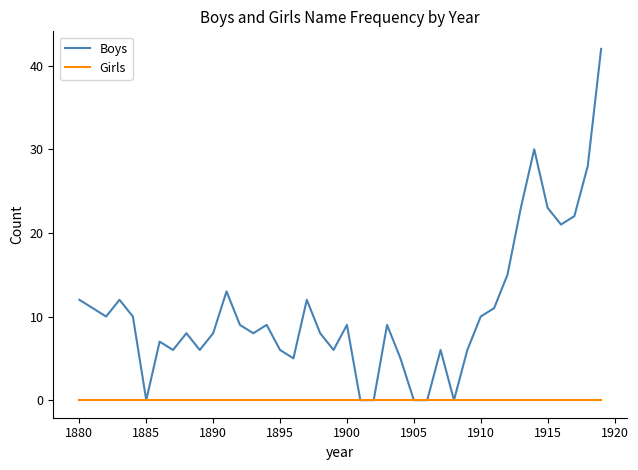

Which series has the widest spread of values?

Boys